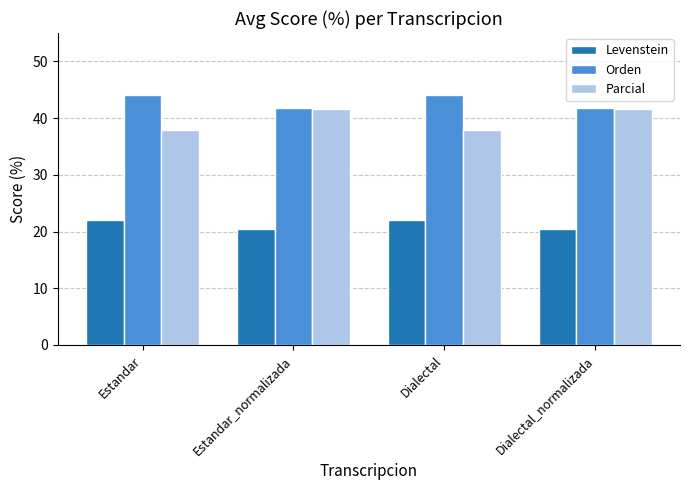

At how many categories does at least one series exceed 24?

4